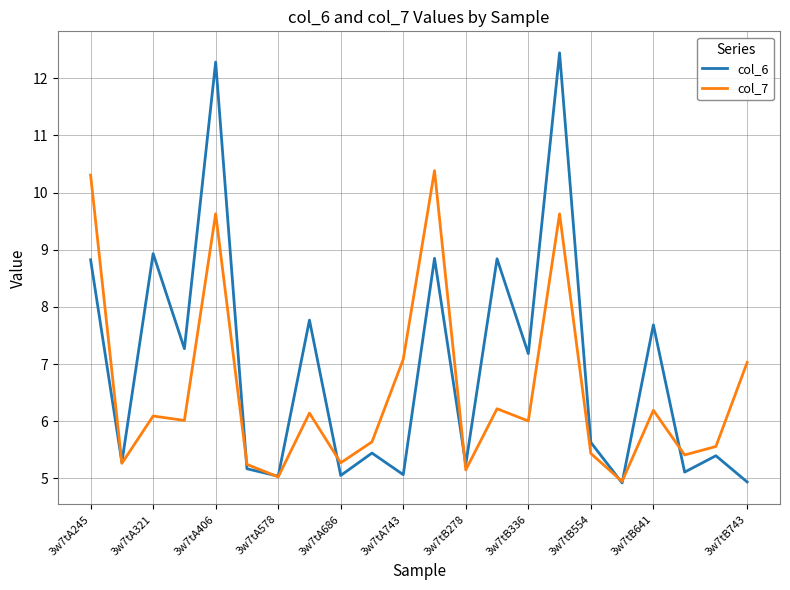

Which series has the largest total across all categories?

col_6